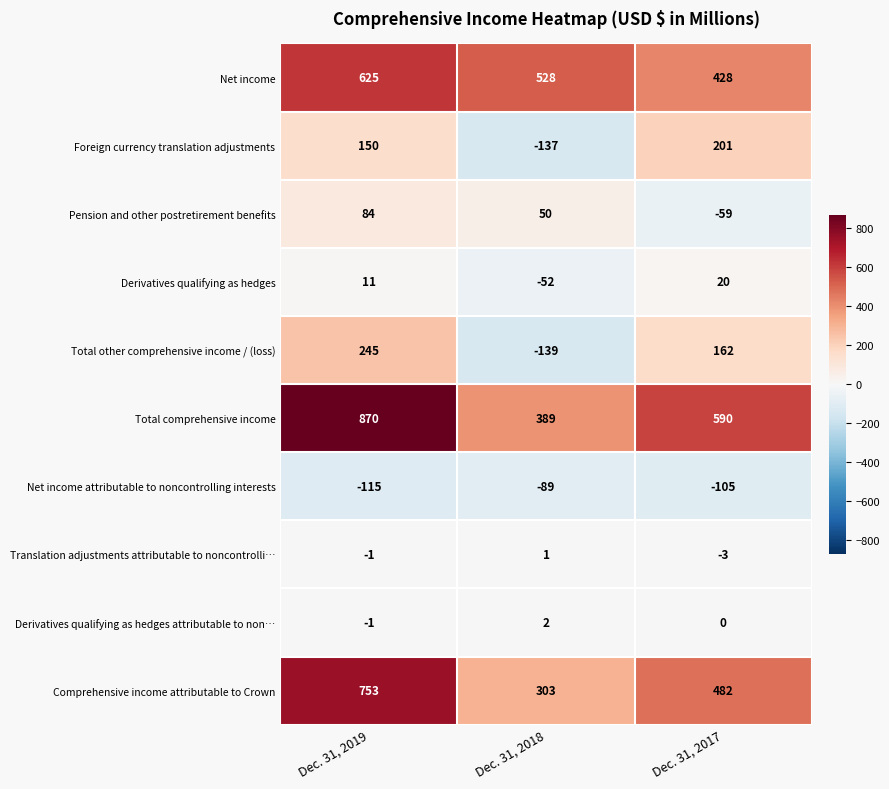

What is the difference between the second highest and minimum values in the Foreign currency translation adjustments series?

287